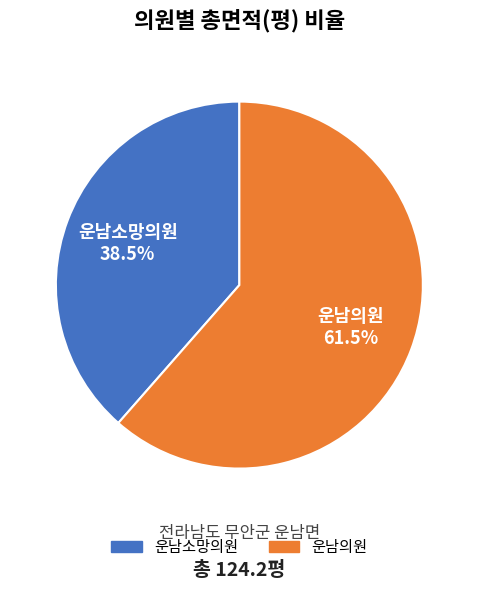

How many segments does this pie chart have?

2